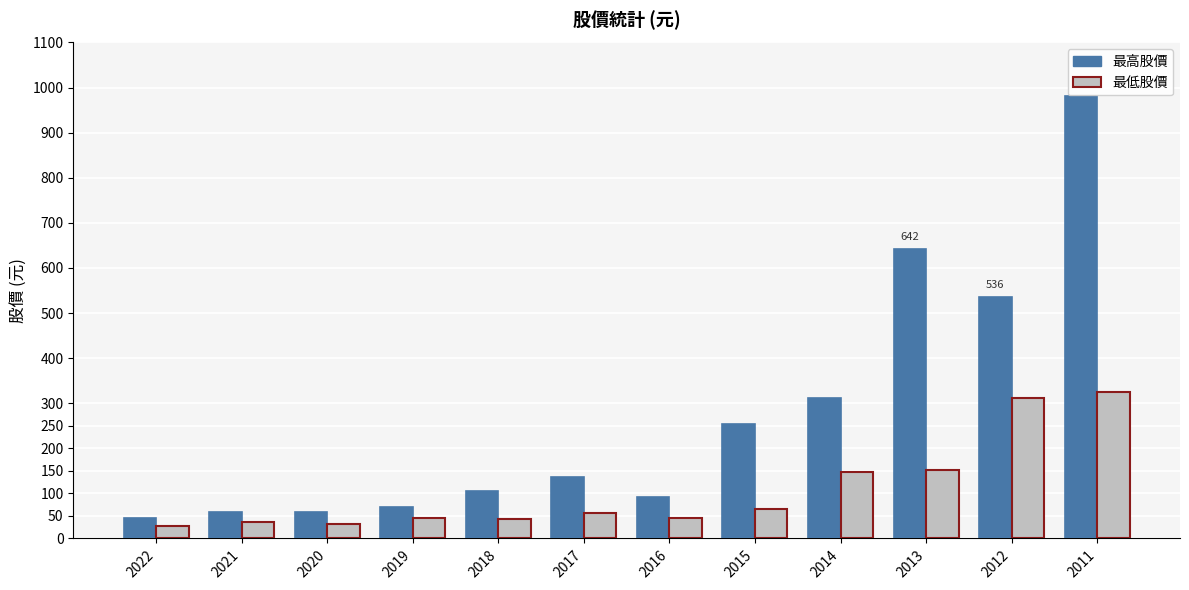

At 2014, list the series in order from smallest to largest.

最低股價, 最高股價